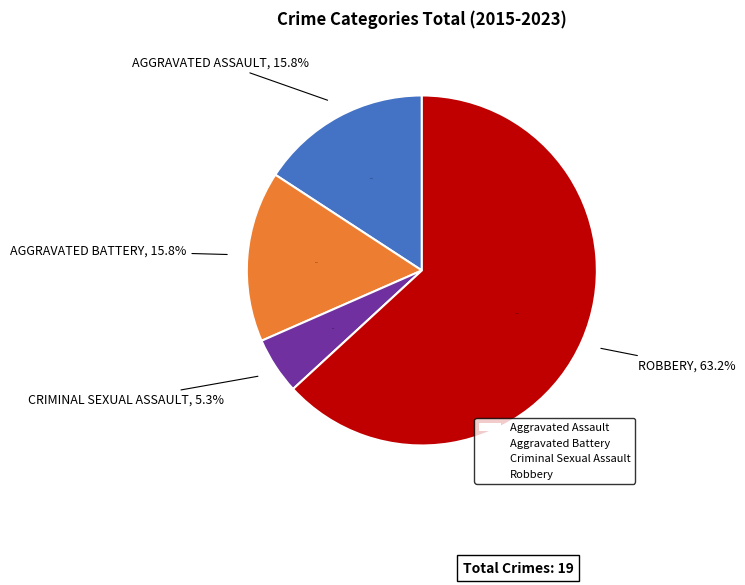

To the nearest percent, what is the average slice percentage?

25%